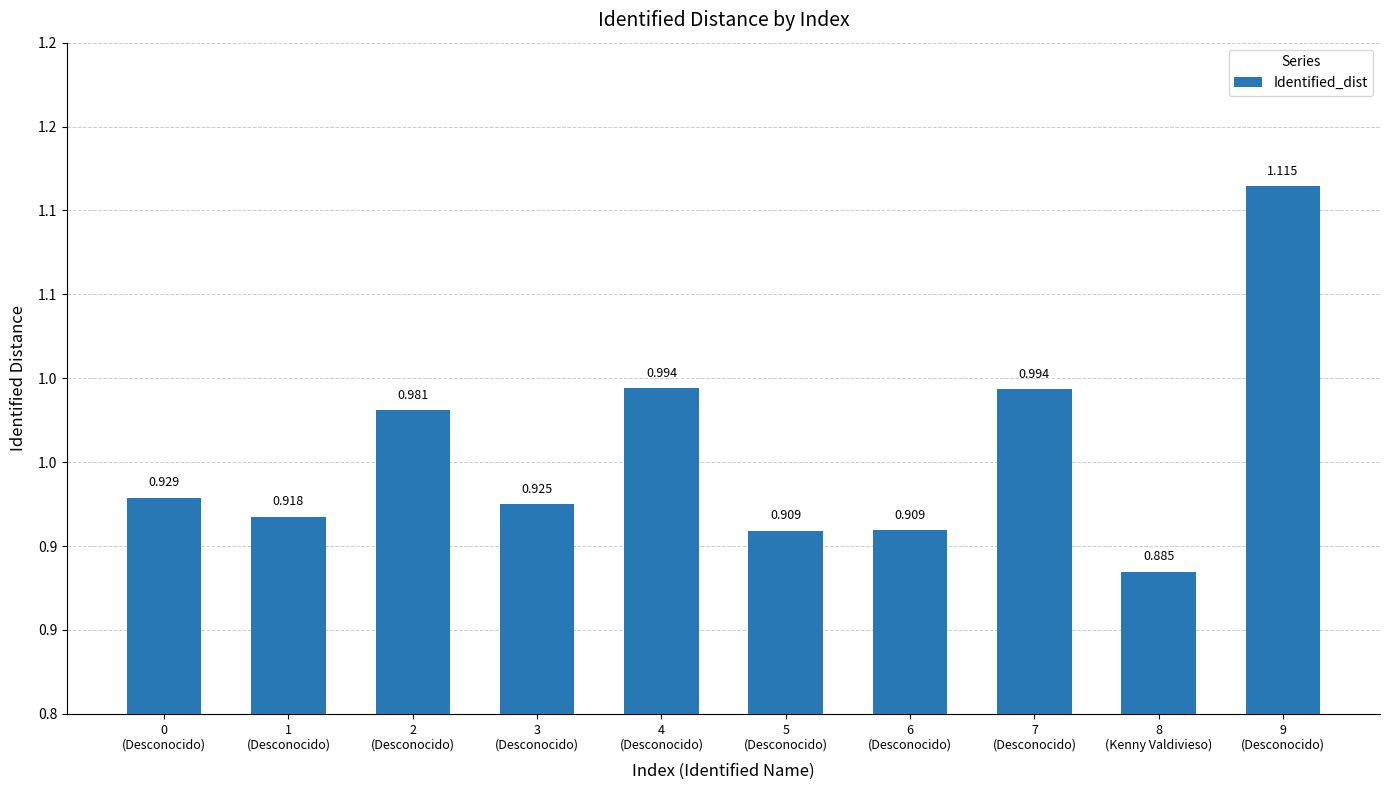

Which category has the highest value across all series?

9
(Desconocido)